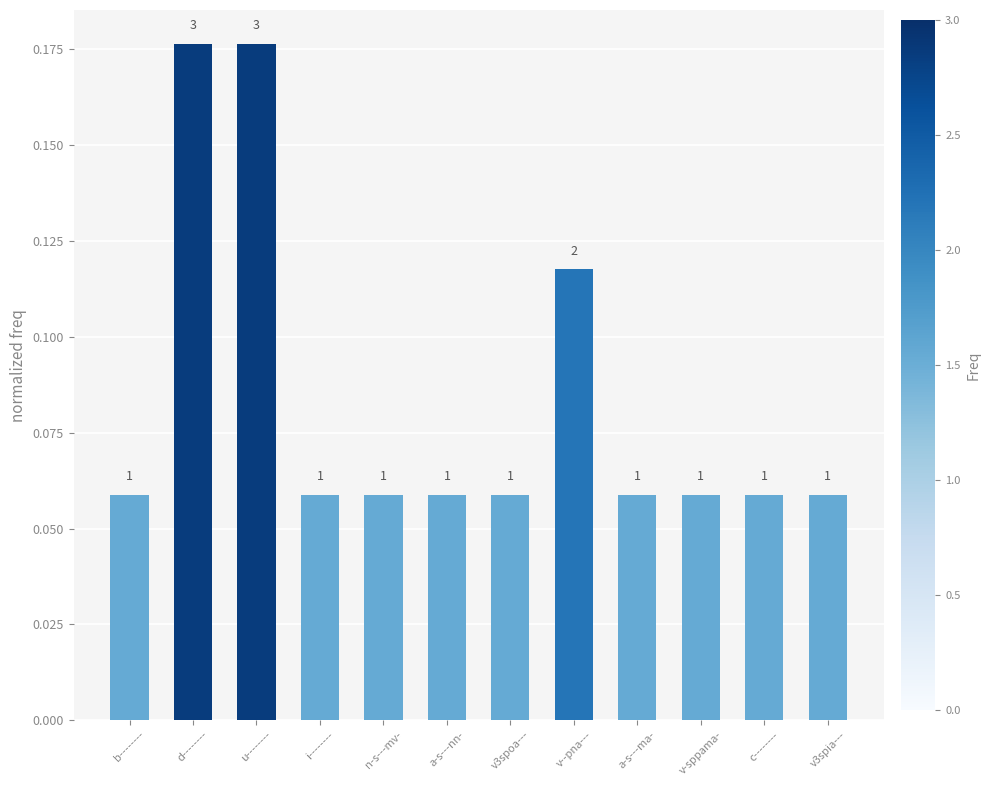

List the labels in order of value, smallest first.

b--------, i--------, n-s---mv-, a-s---nn-, v3spoa---, a-s---ma-, v-sppama-, c--------, v3spia---, v--pna---, d--------, u--------